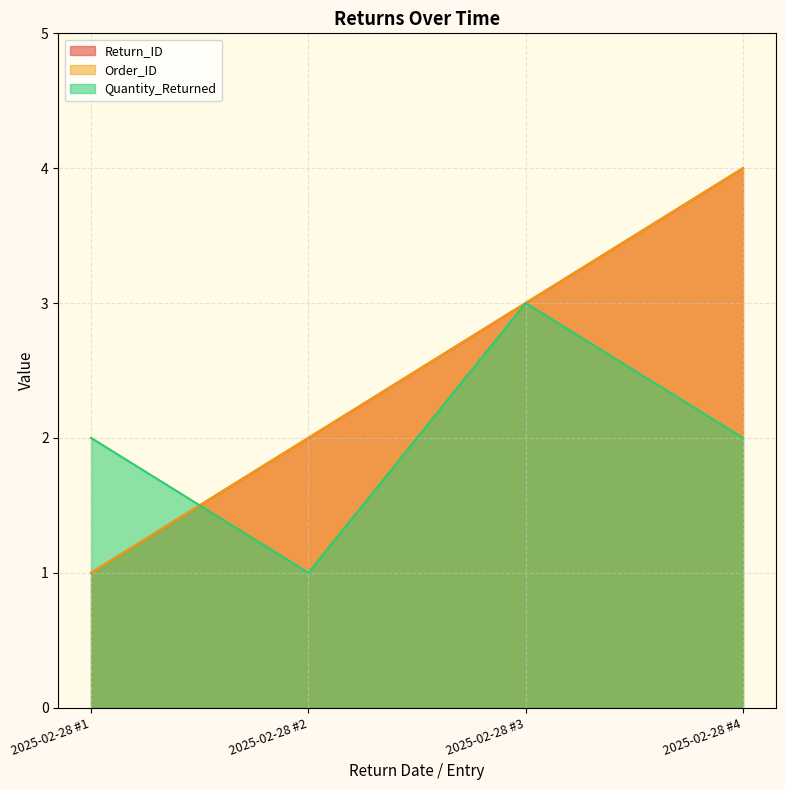

True or false: Return_ID and Order_ID intersect in this chart.

False